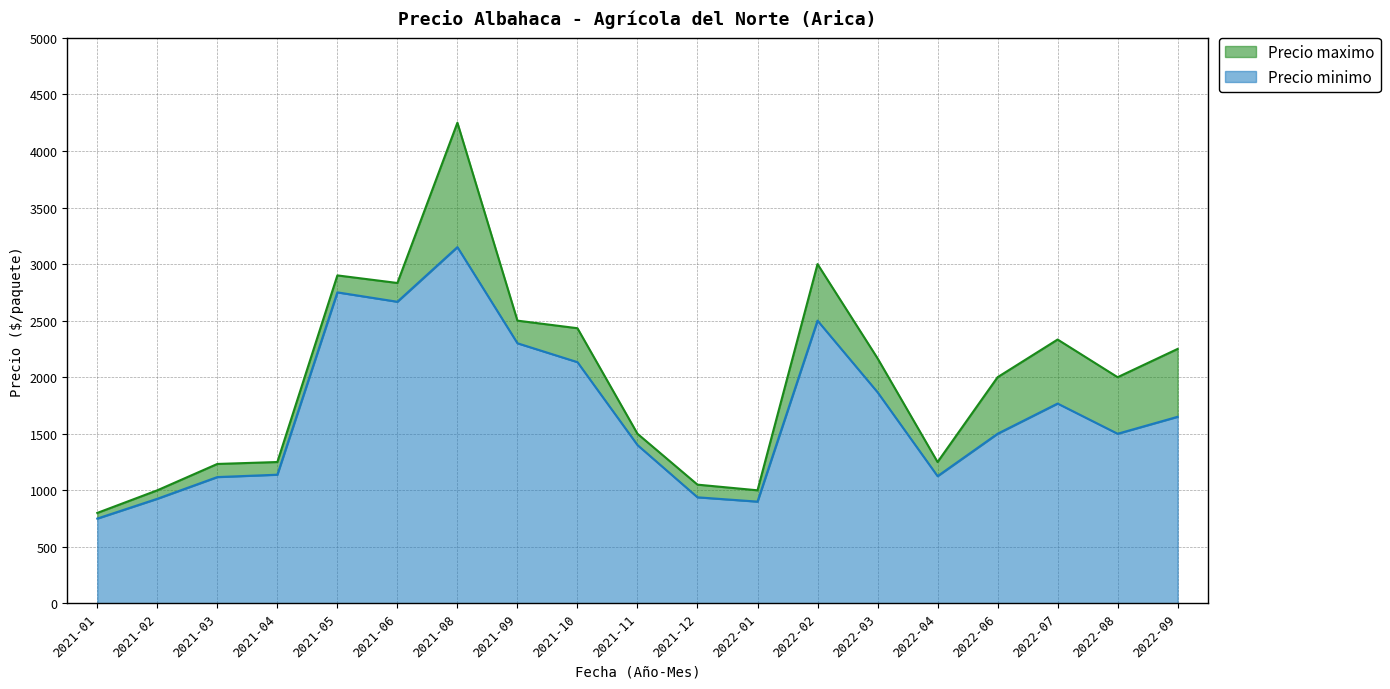

What is the average value of the Precio maximo series?

1987